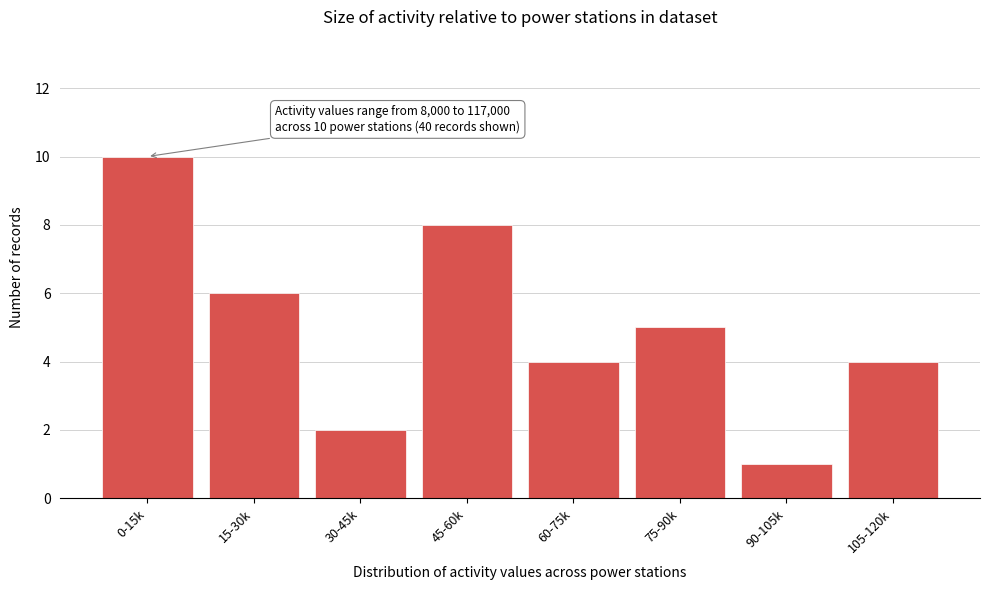

Reading right to left, list all the values displayed in this chart.

105-120k=4	90-105k=1	75-90k=5	60-75k=4	45-60k=8	30-45k=2	15-30k=6	0-15k=10